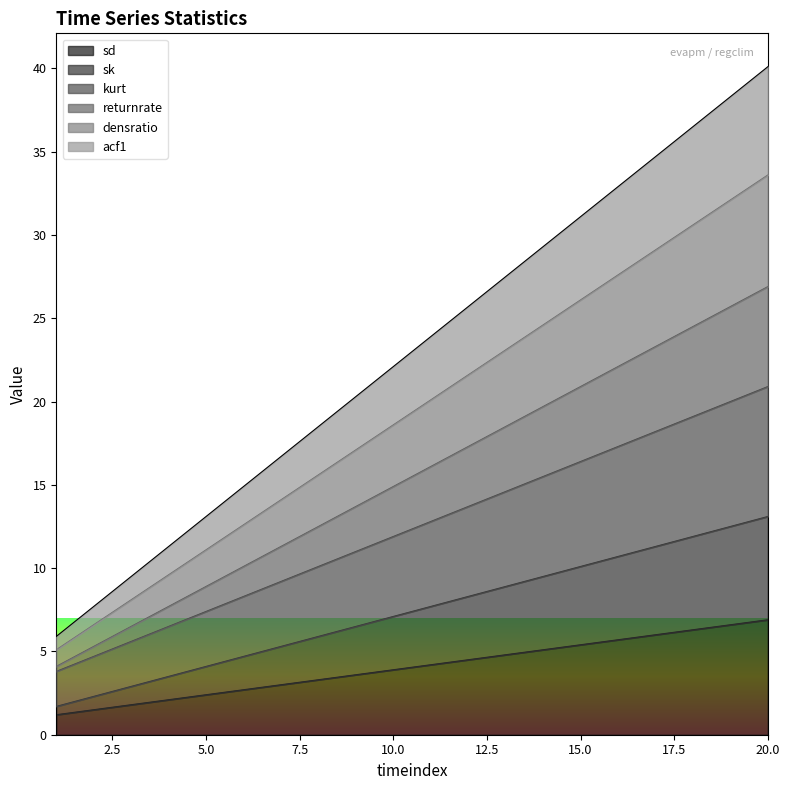

True or false: sd and densratio cross at least once.

False